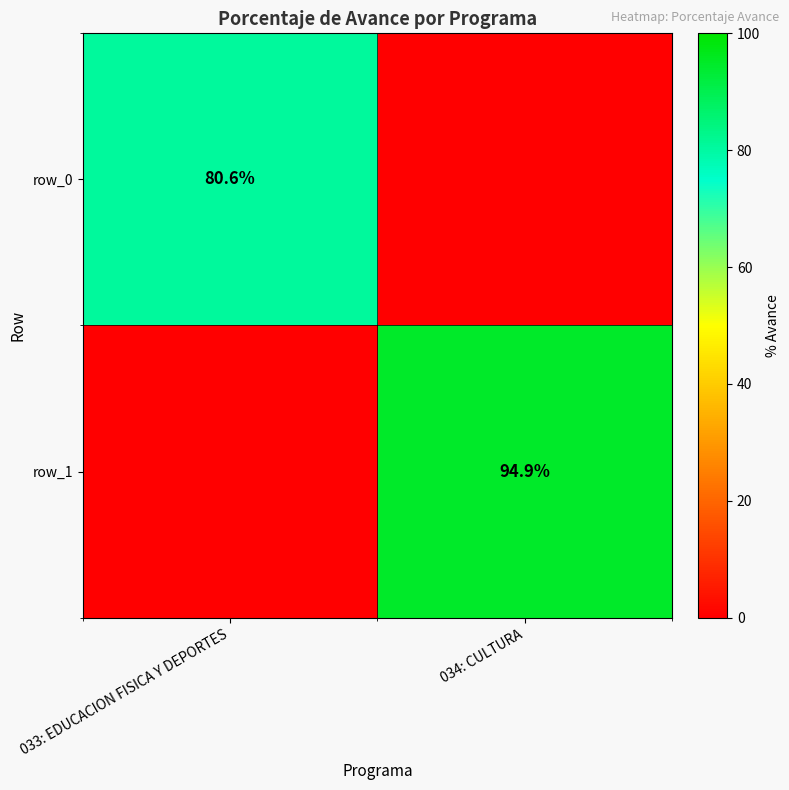

What is the spread (max minus min) of values at 034: CULTURA?

94.9